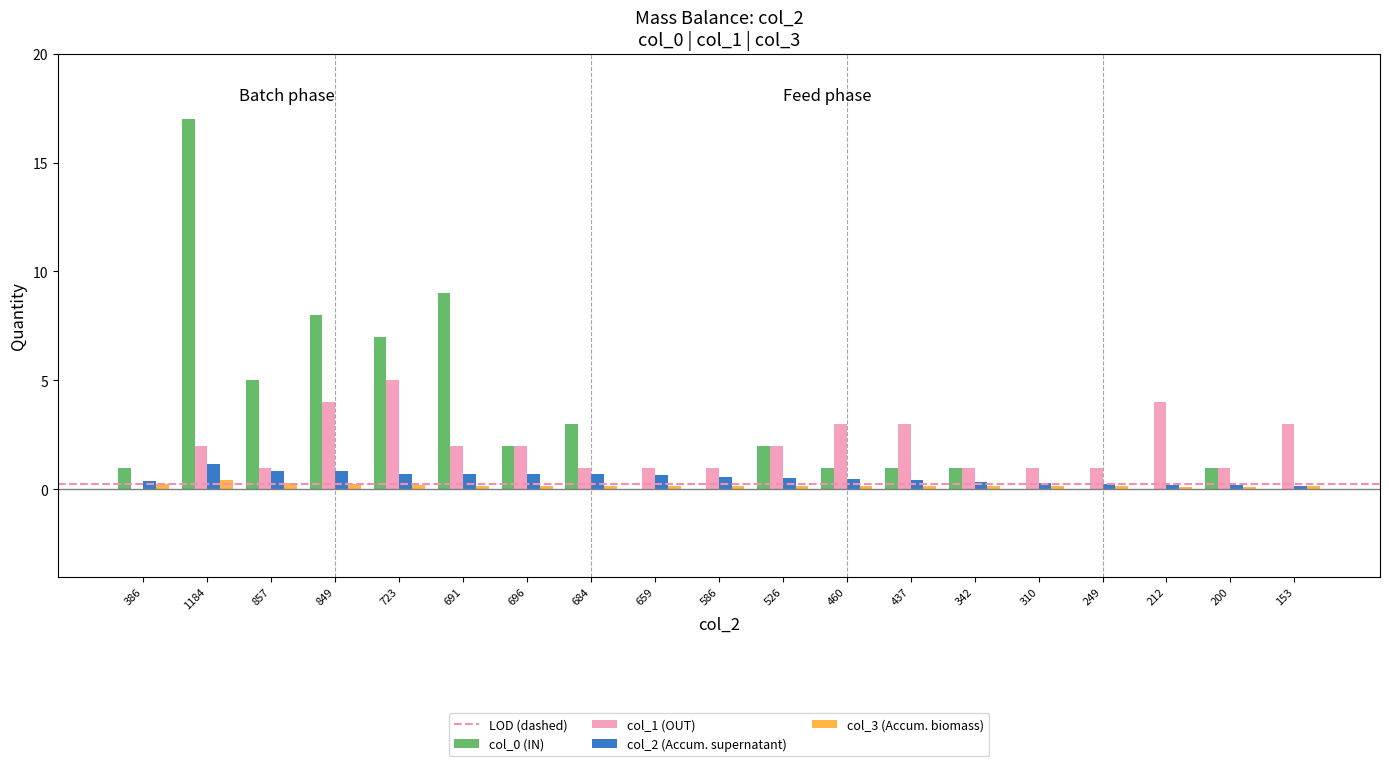

What is the sum of all col_1 (OUT) values?

38.0